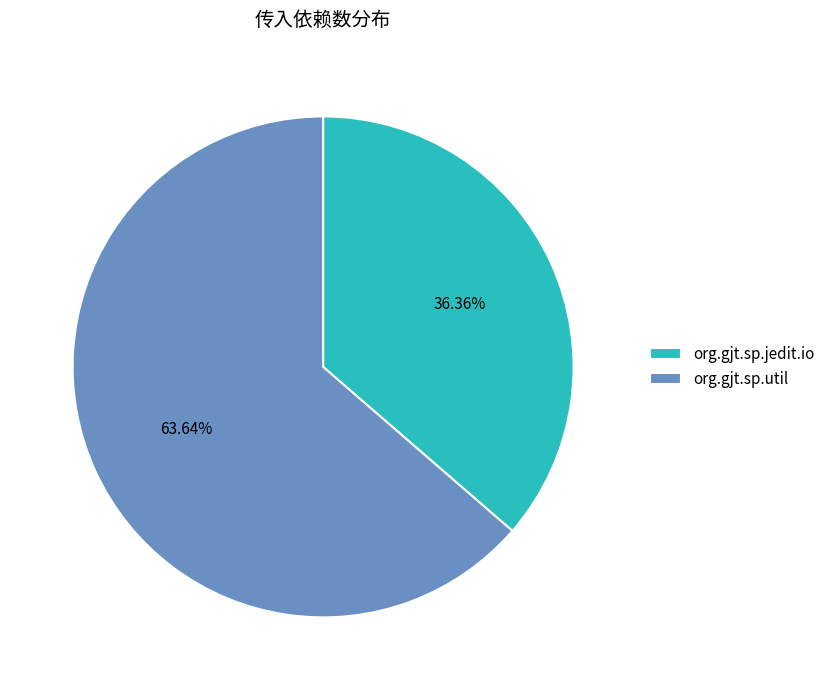

Rank the categories by value from highest to lowest.

org.gjt.sp.util, org.gjt.sp.jedit.io